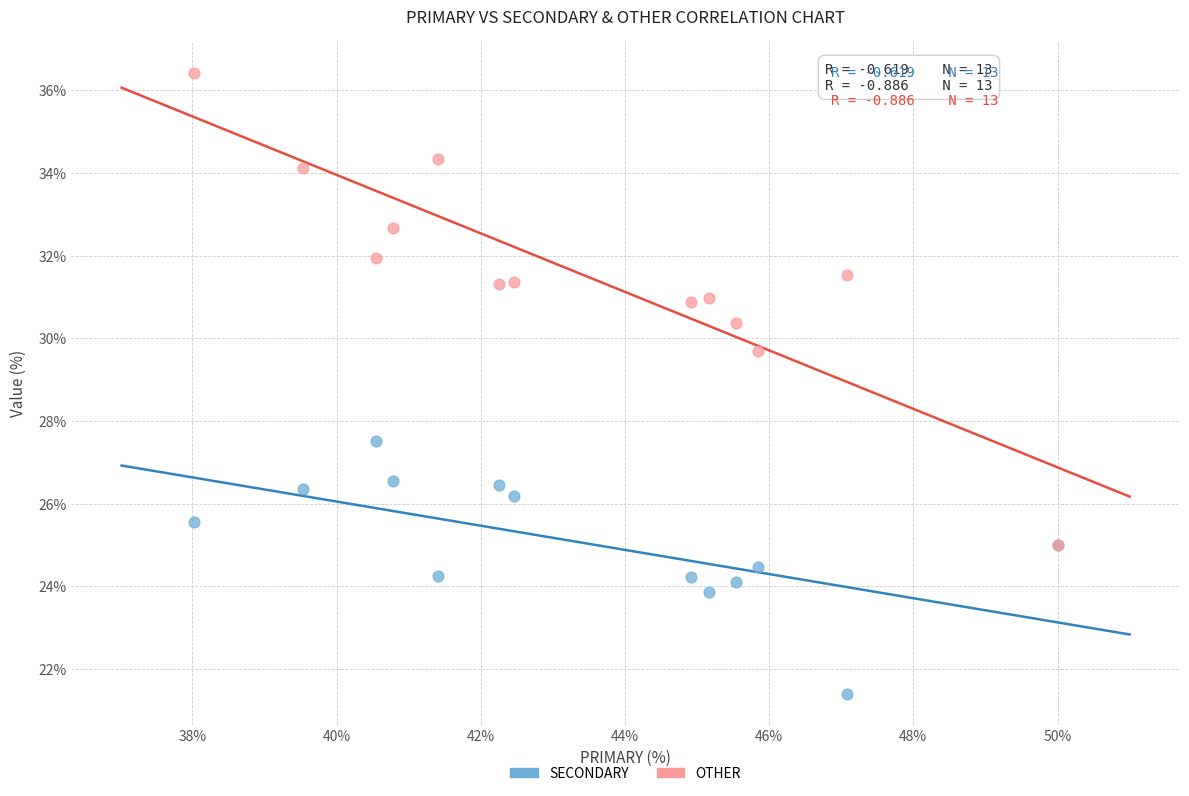

What are all the series names shown in the legend?

SECONDARY, OTHER